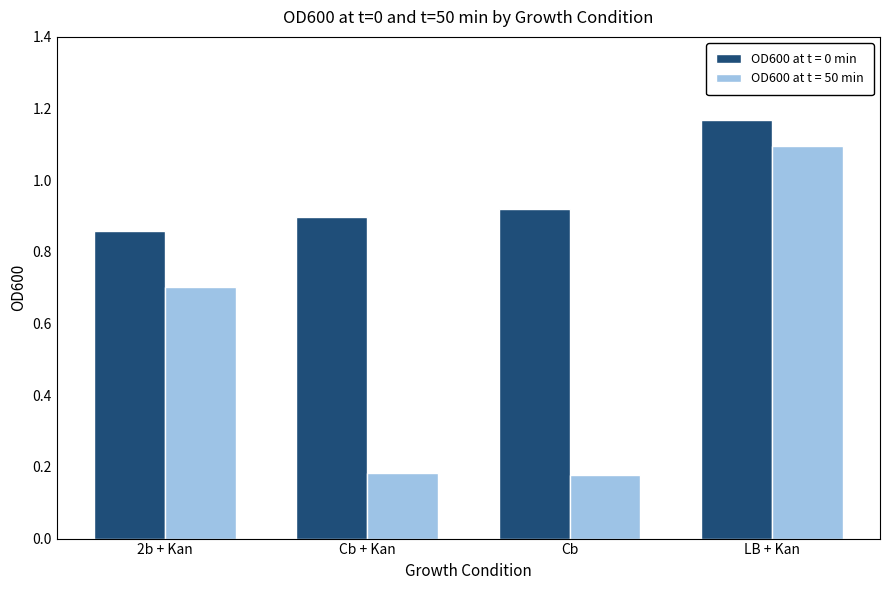

Which category has the highest value in the OD600 at t = 0 min series?

LB + Kan